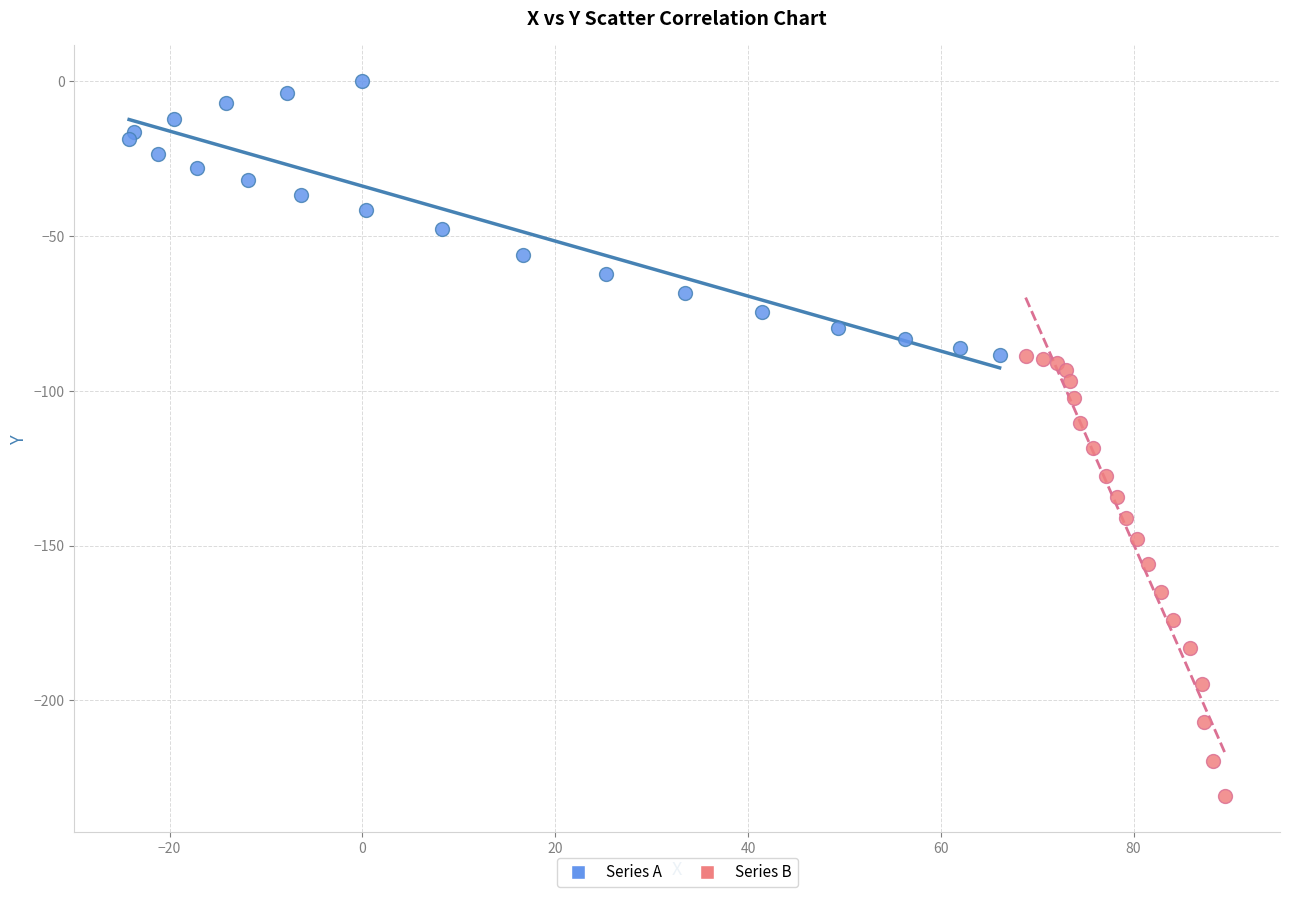

Which series reaches the maximum Y coordinate?

Series A